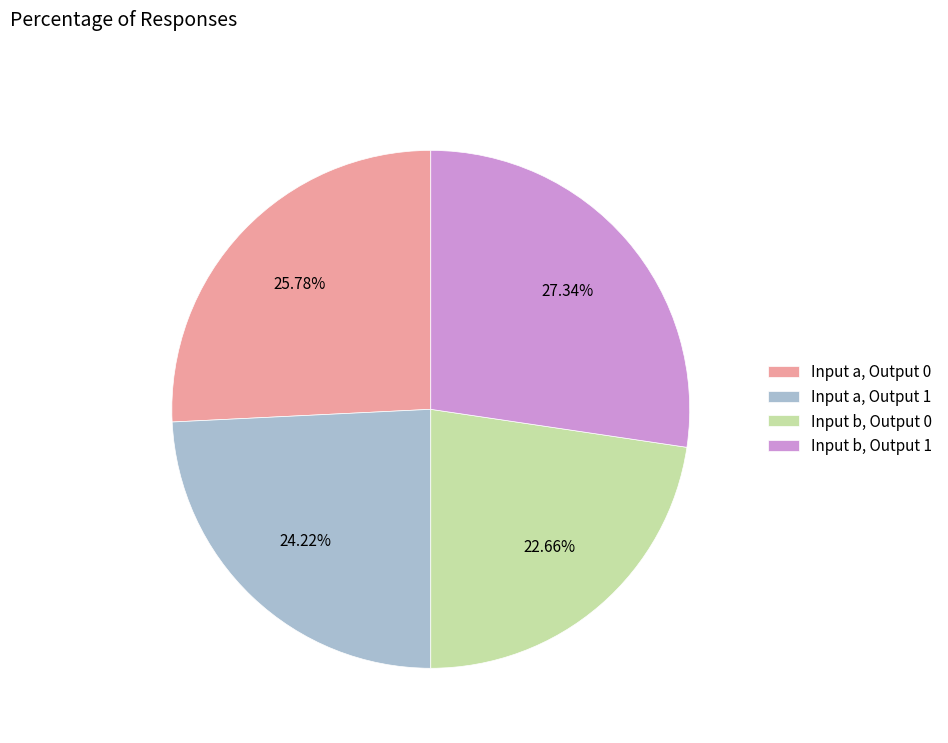

Rank the categories by value from highest to lowest.

Input b, Output 1, Input a, Output 0, Input a, Output 1, Input b, Output 0